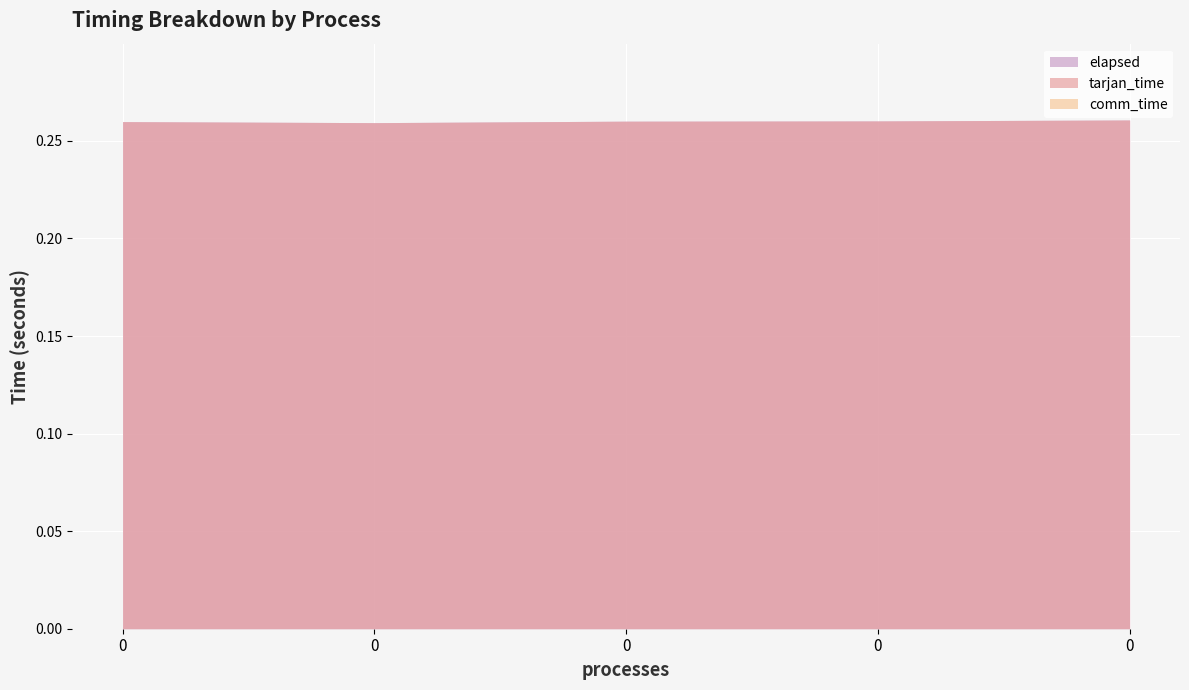

Between 0 and 0, which series saw the biggest shift?

tarjan_time